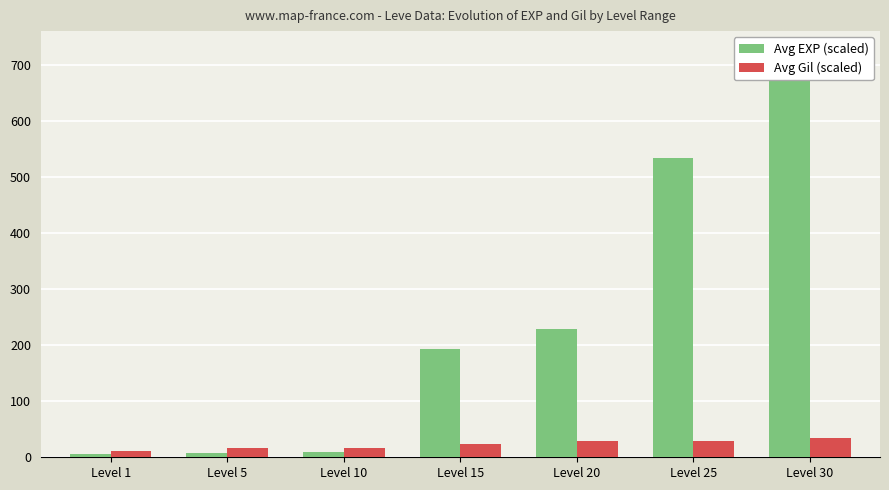

What are all the series names shown in the legend?

Avg EXP (scaled), Avg Gil (scaled)